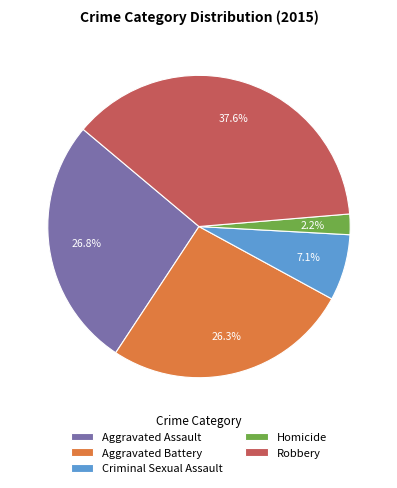

Is it true that Robbery is 38% of the pie?

True